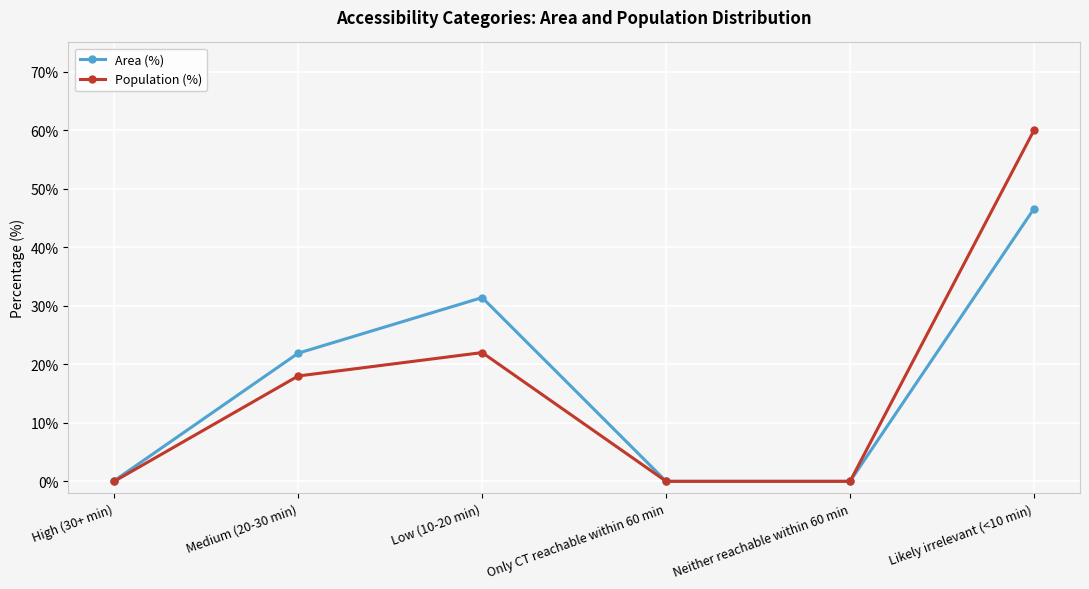

Rank the series by their maximum value, from lowest to highest.

Area (%), Population (%)